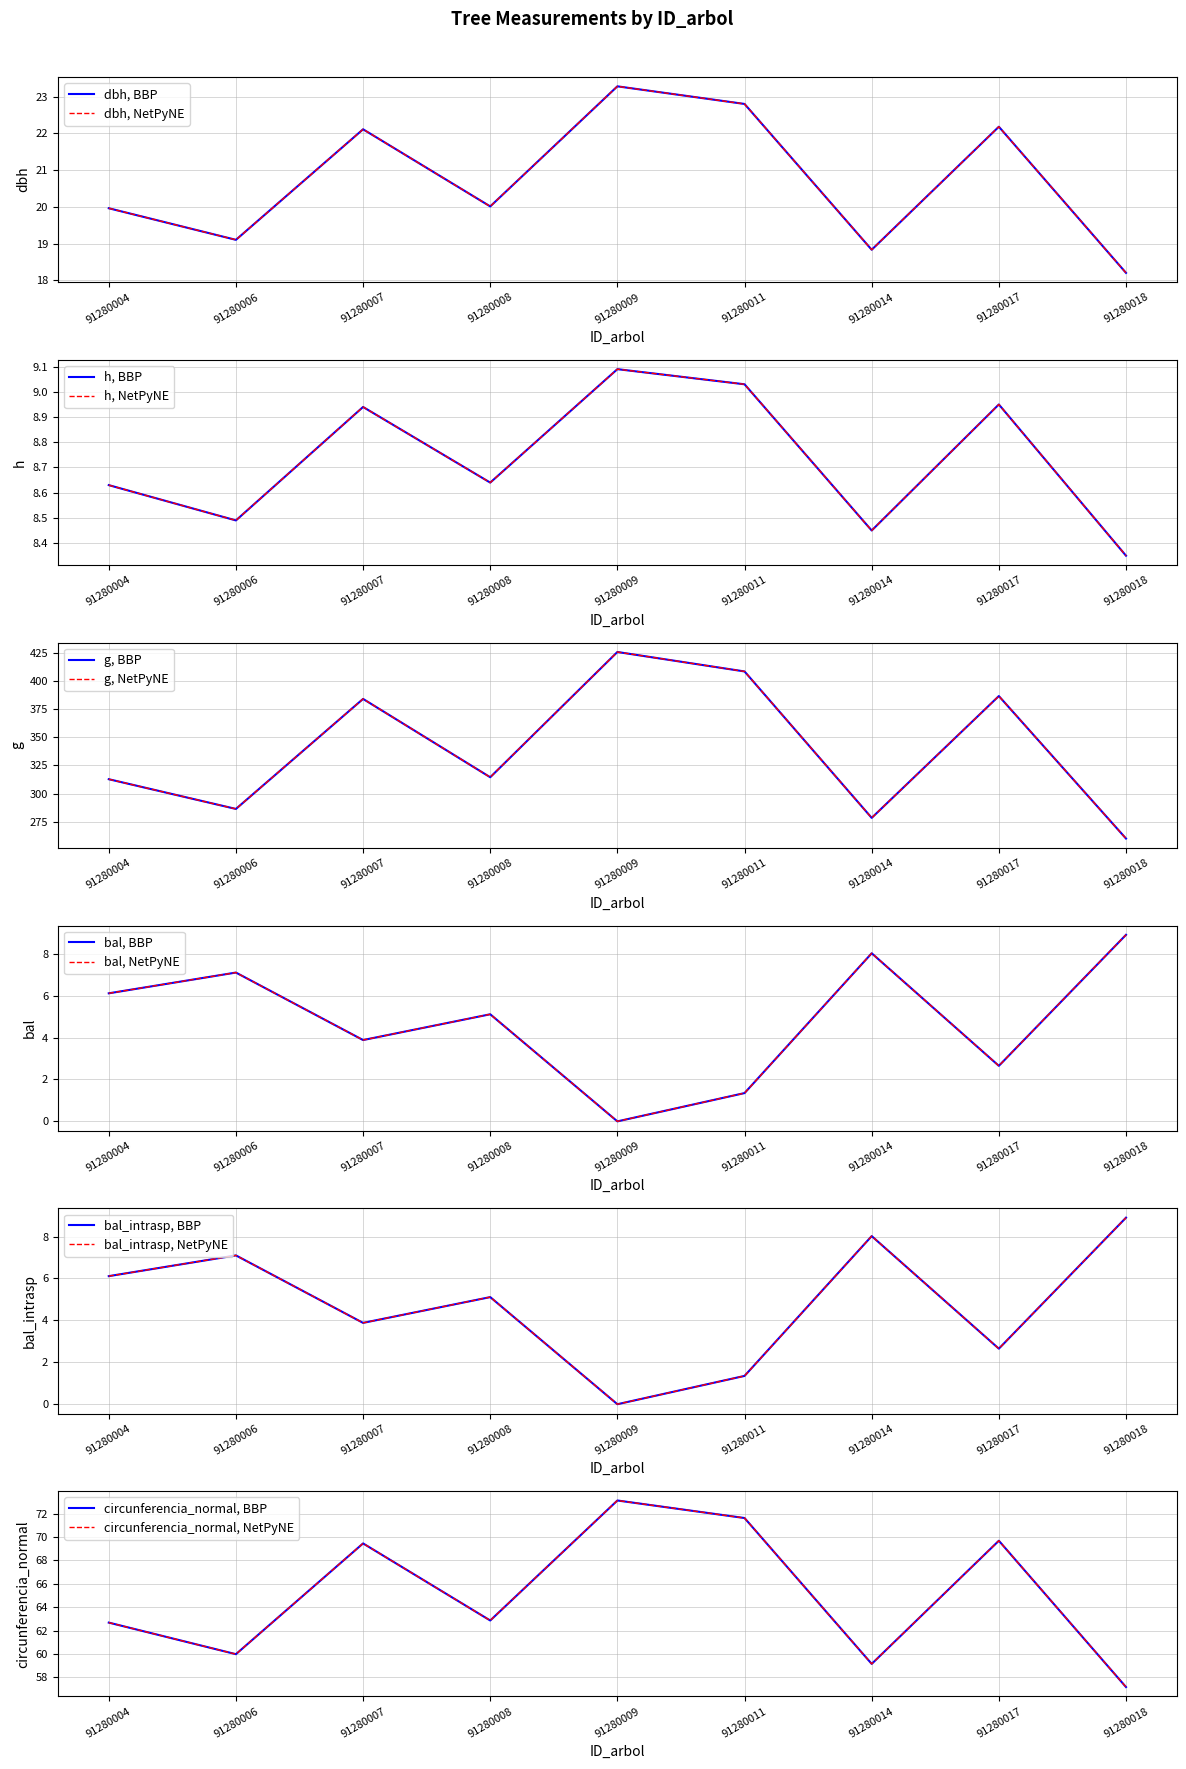

Count the number of categories in the chart.

9